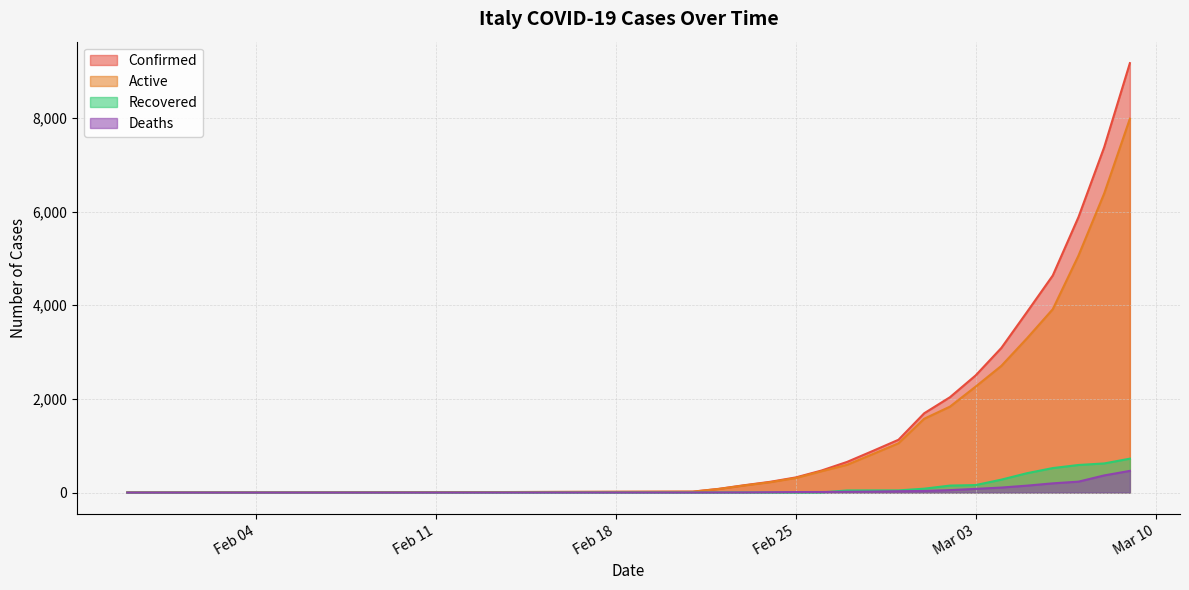

True or false: Recovered and Active cross at least once.

False